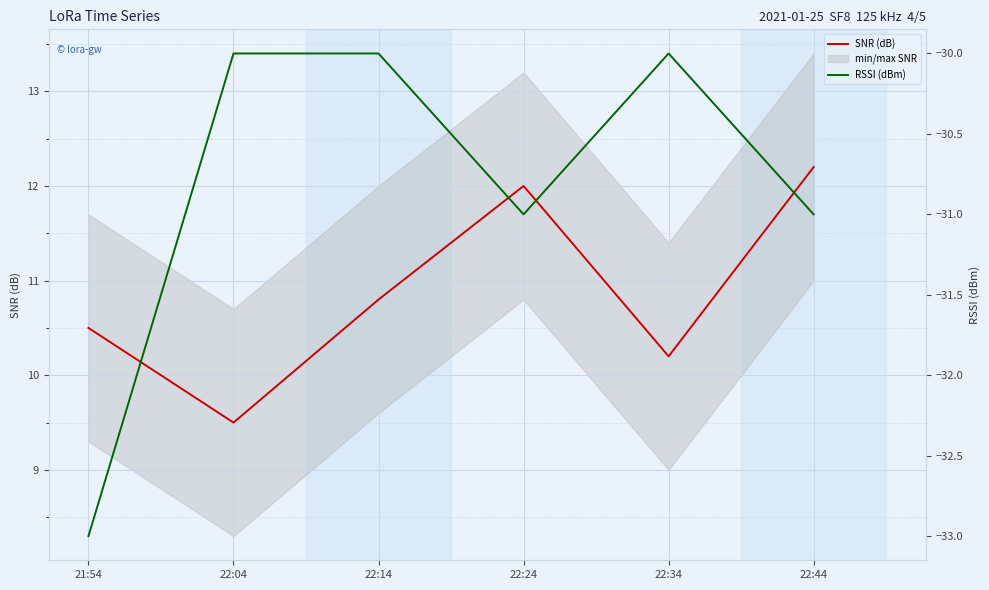

What position from the right is 22:14?

4